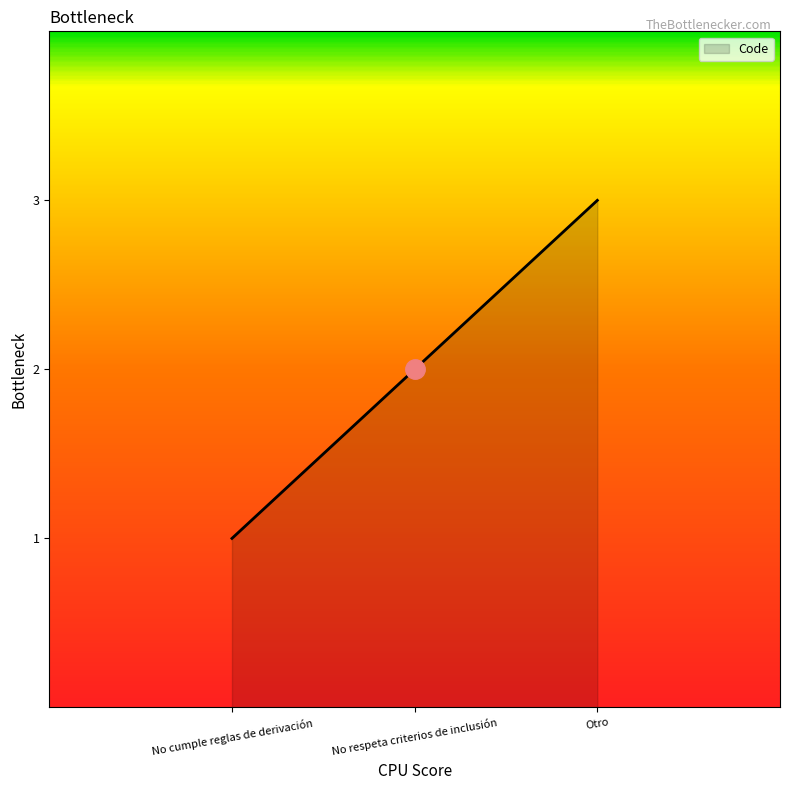

What is the smallest value displayed?

1